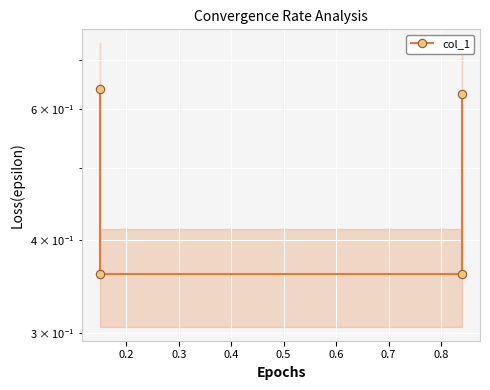

The value at 0.2 is 0.5. True or false?

False